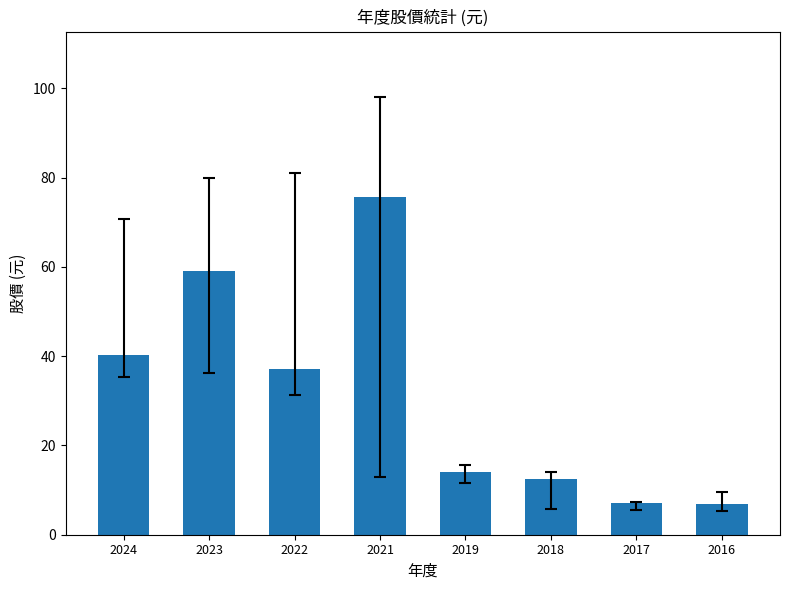

What is the sum of the values at 2018 and 2023?

71.7